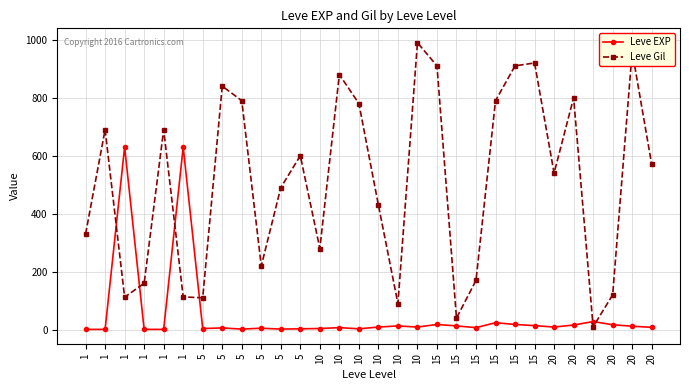

Where does the Leve EXP series first go above 9?

1